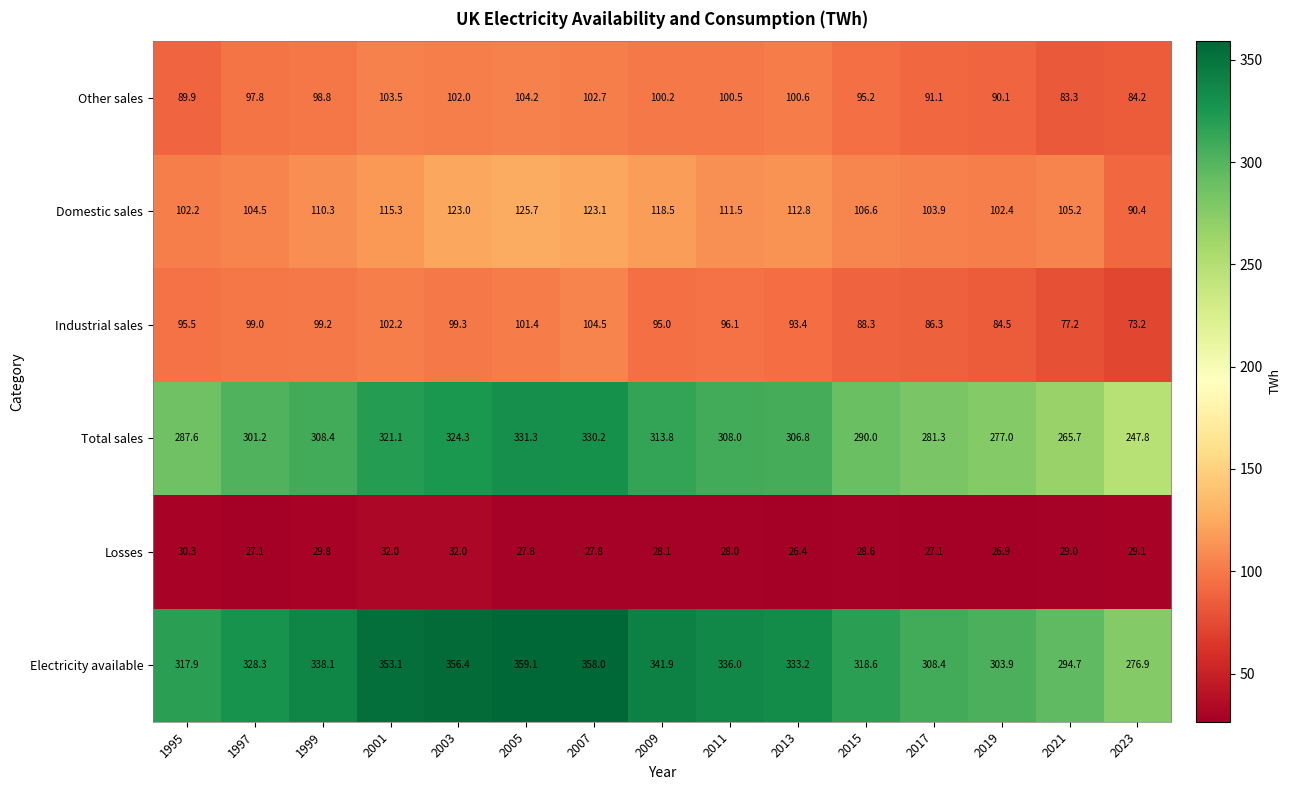

True or false: Losses has a value of 26.9 at 2019.

True